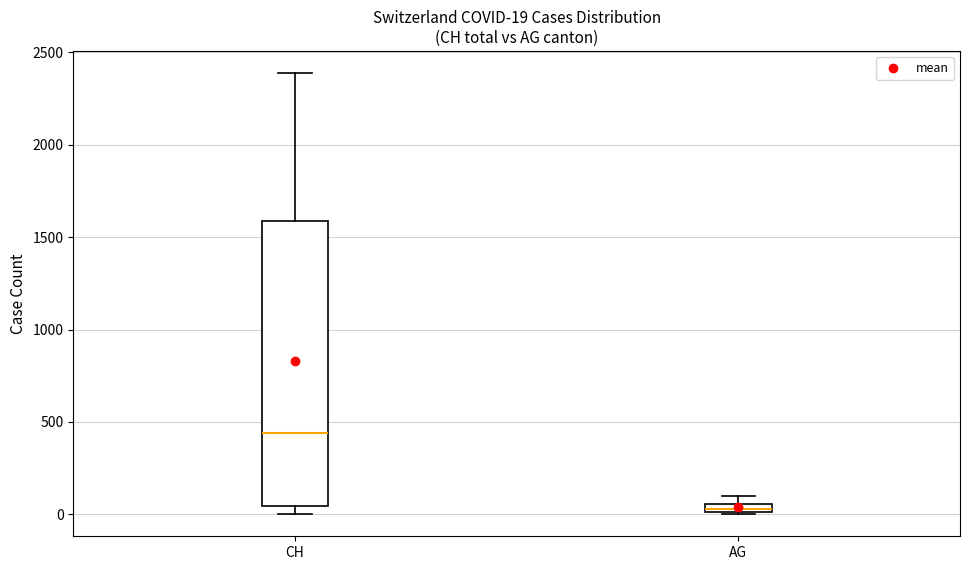

Which box is the tallest, from its lower edge to its upper edge?

CH